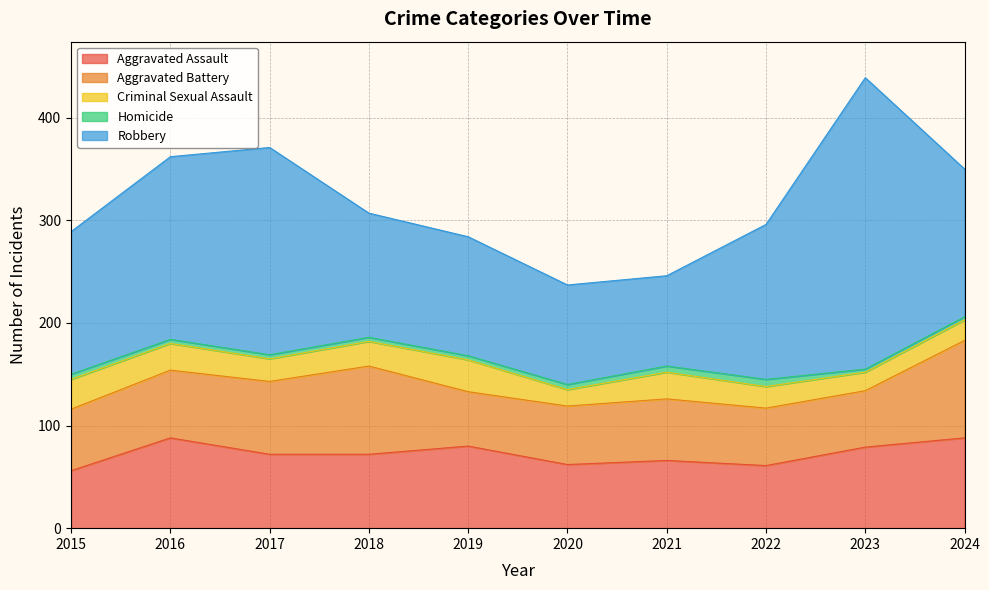

Is the value of Homicide at 2015 greater than the value of Criminal Sexual Assault at 2017?

No